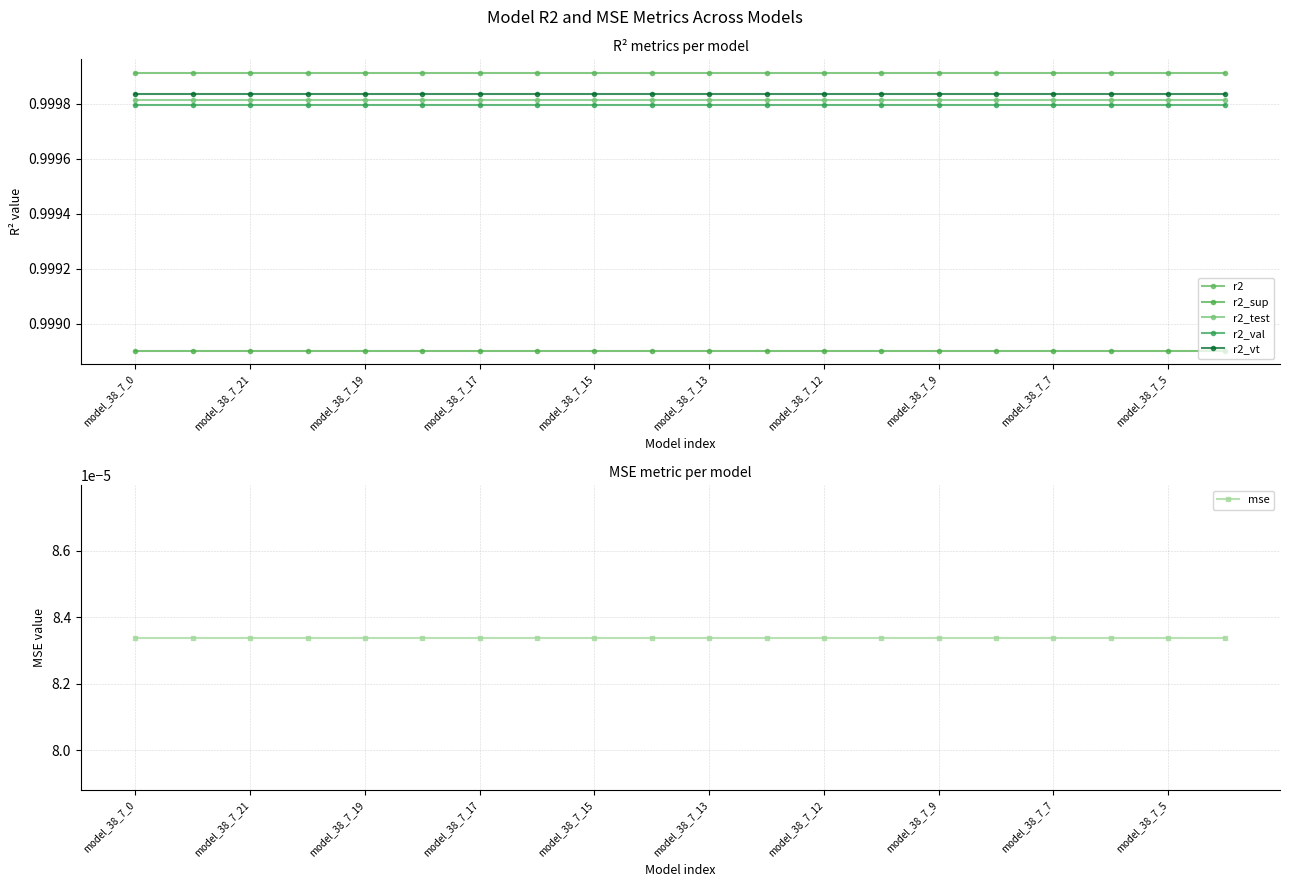

How many categories are shown in the chart?

20